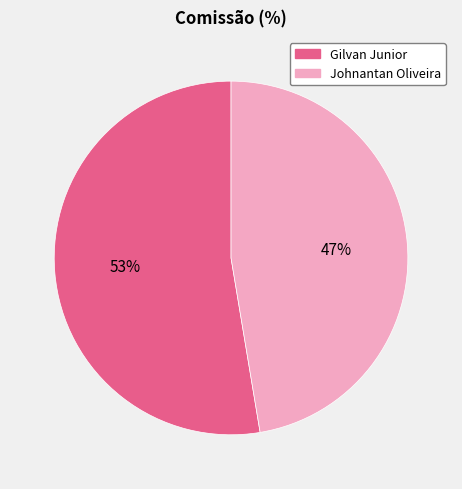

Between Johnantan Oliveira and Gilvan Junior, which is larger?

Gilvan Junior